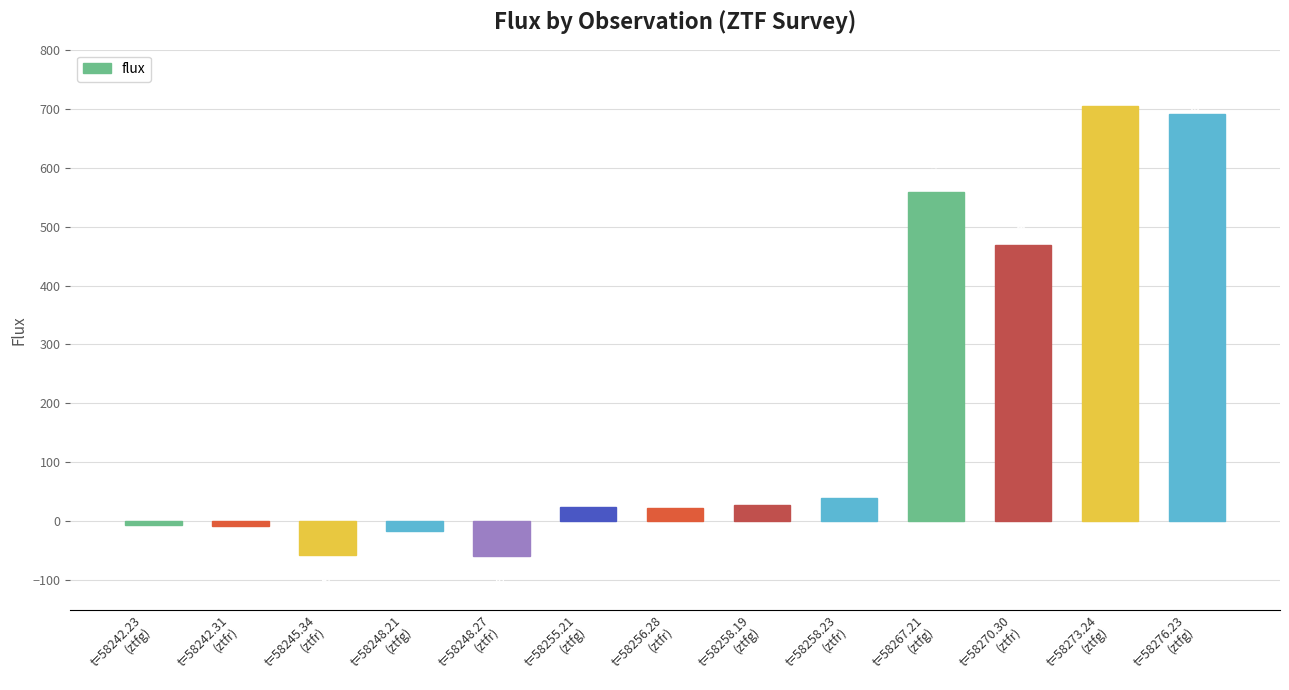

Rank the categories by value from lowest to highest.

t=58248.27
(ztfr), t=58245.34
(ztfr), t=58248.21
(ztfg), t=58242.31
(ztfr), t=58242.23
(ztfg), t=58256.28
(ztfr), t=58255.21
(ztfg), t=58258.19
(ztfg), t=58258.23
(ztfr), t=58270.30
(ztfr), t=58267.21
(ztfg), t=58276.23
(ztfg), t=58273.24
(ztfg)